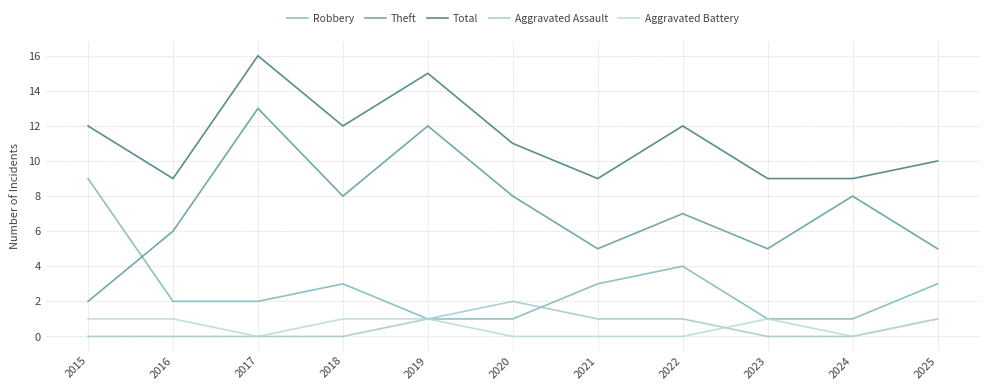

True or false: Theft has a value of 2 at 2015.

True